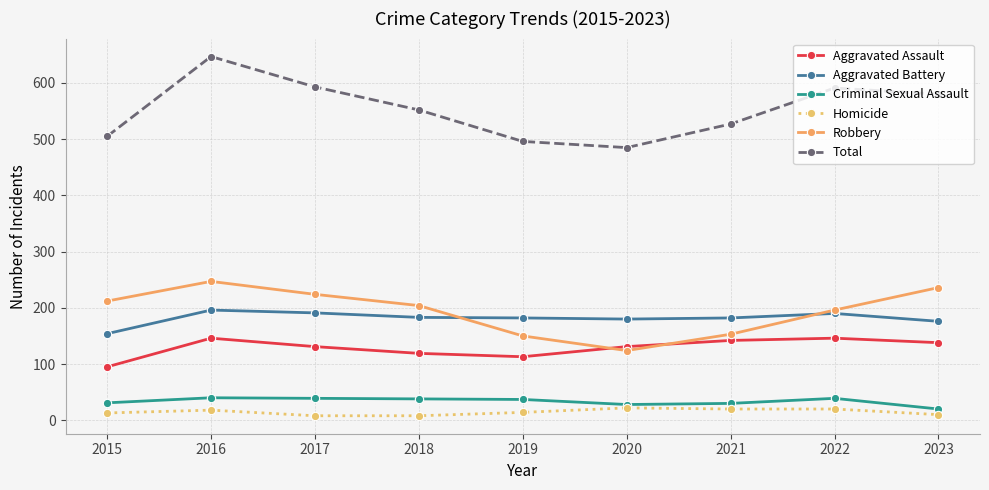

At which label does Robbery first exceed 204?

2015